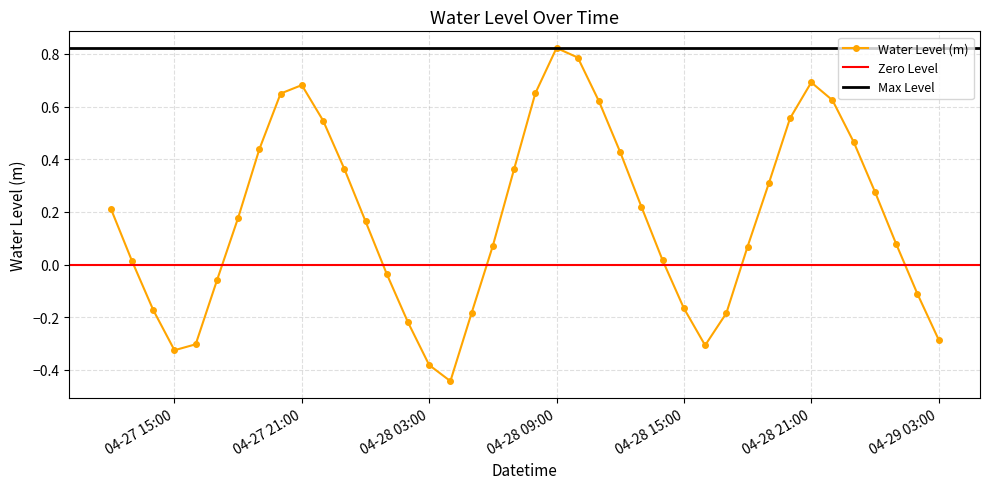

Which has a higher value, 2025-04-28 07:00:00 or 2025-04-28 02:00:00?

2025-04-28 07:00:00